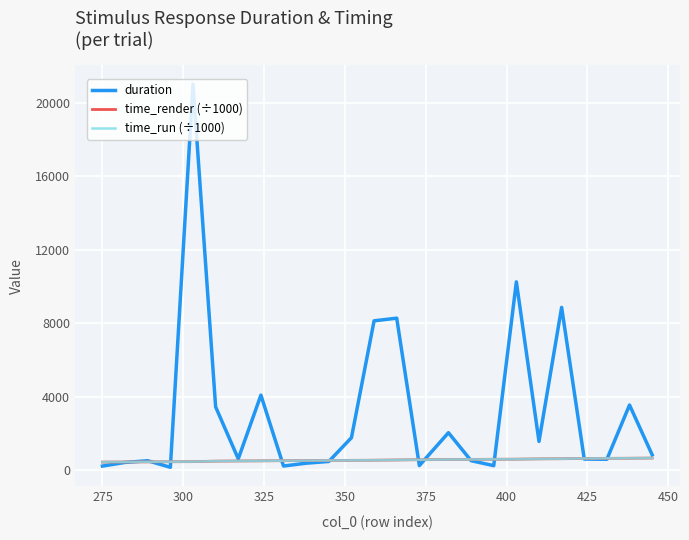

At how many categories does at least one series exceed 14298?

1